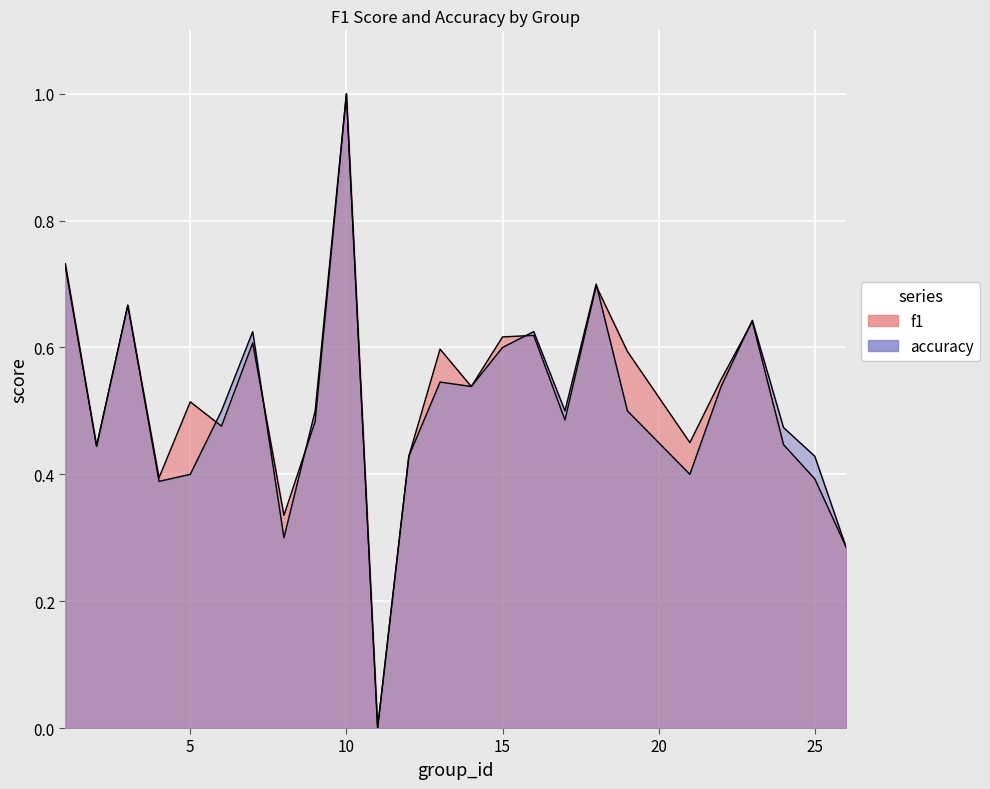

How many data points does each series have?

25